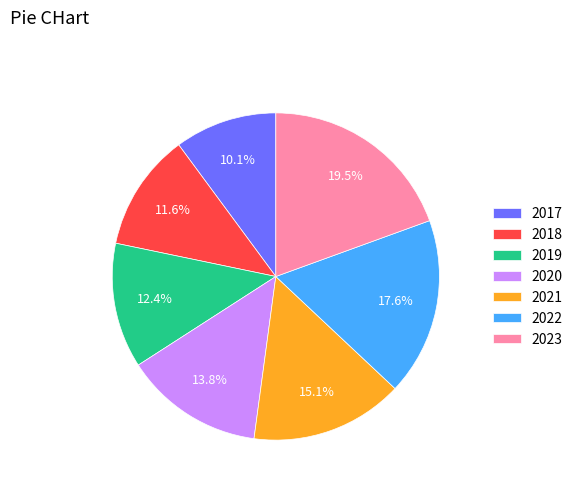

Is it true that 2021 is 25% of the pie?

False